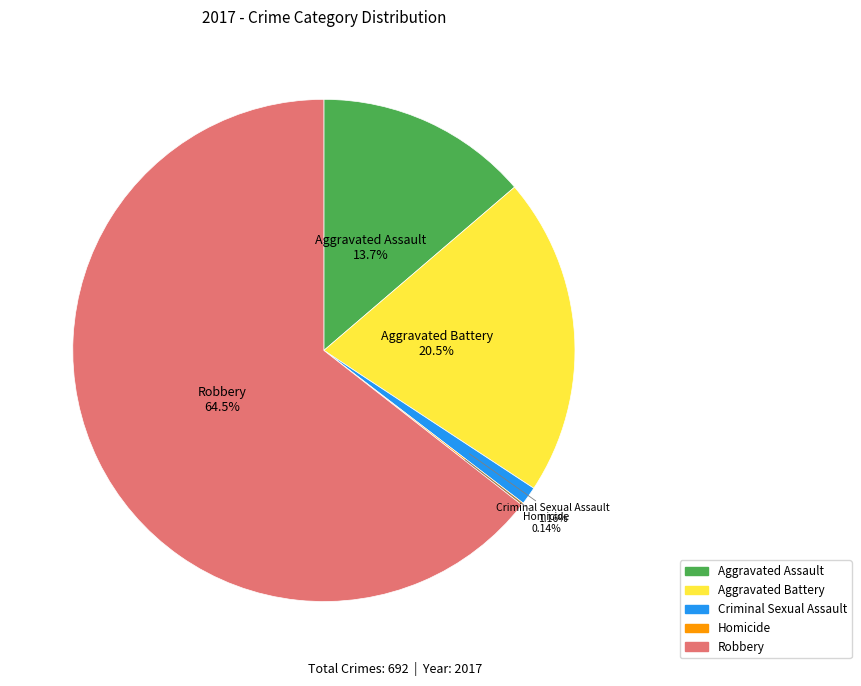

Which slice represents more than half of the pie?

Robbery